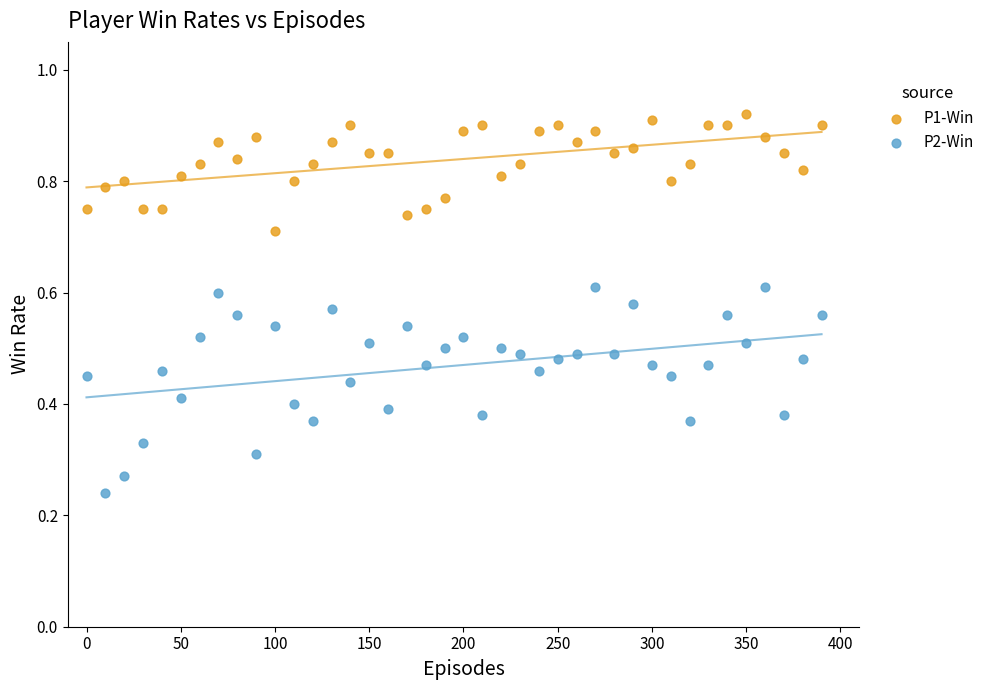

What is the X range (max minus min) for the scatter plot?

390.0